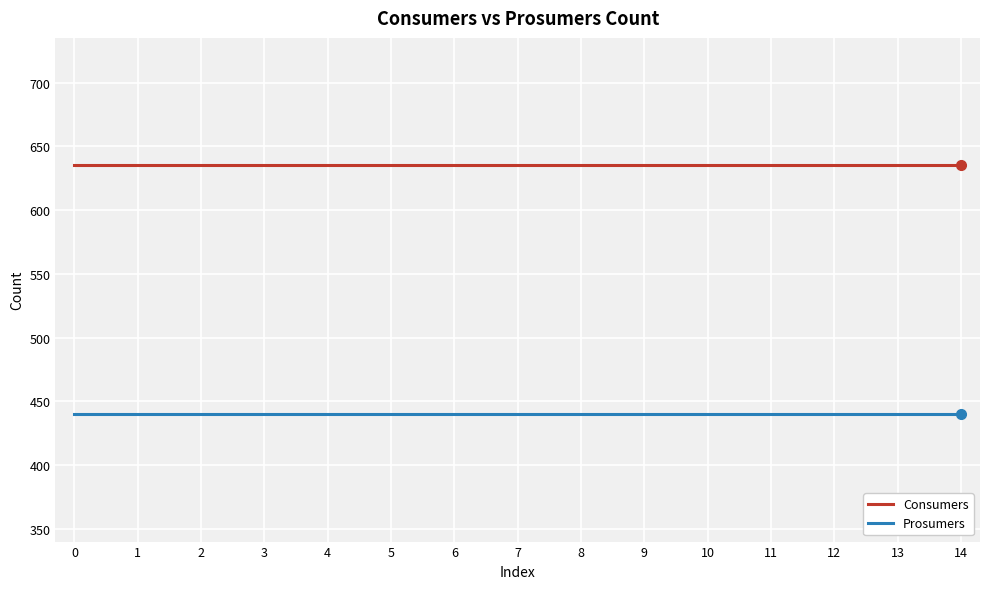

Reading left to right, transcribe all the data shown in this chart.

Consumers: 635	635	635	635	635	635	635	635	635	635	635	635	635	635	635
Prosumers: 440	440	440	440	440	440	440	440	440	440	440	440	440	440	440